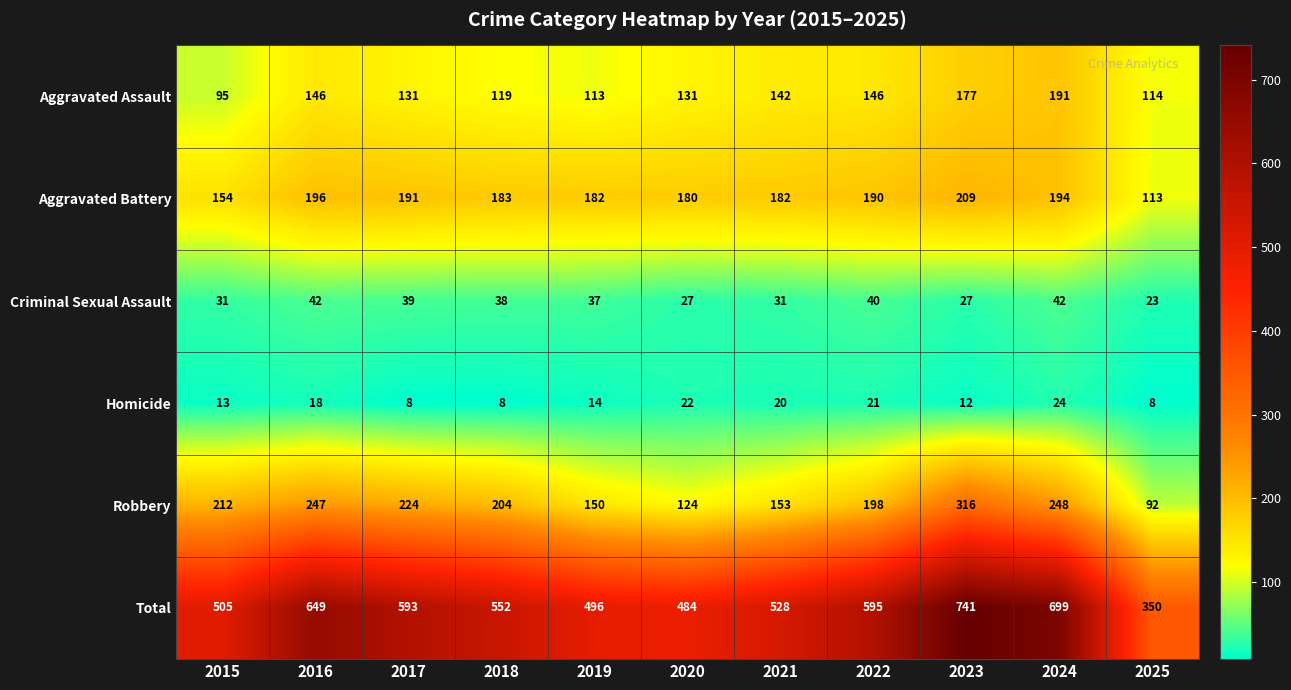

What is the smallest value displayed?

8